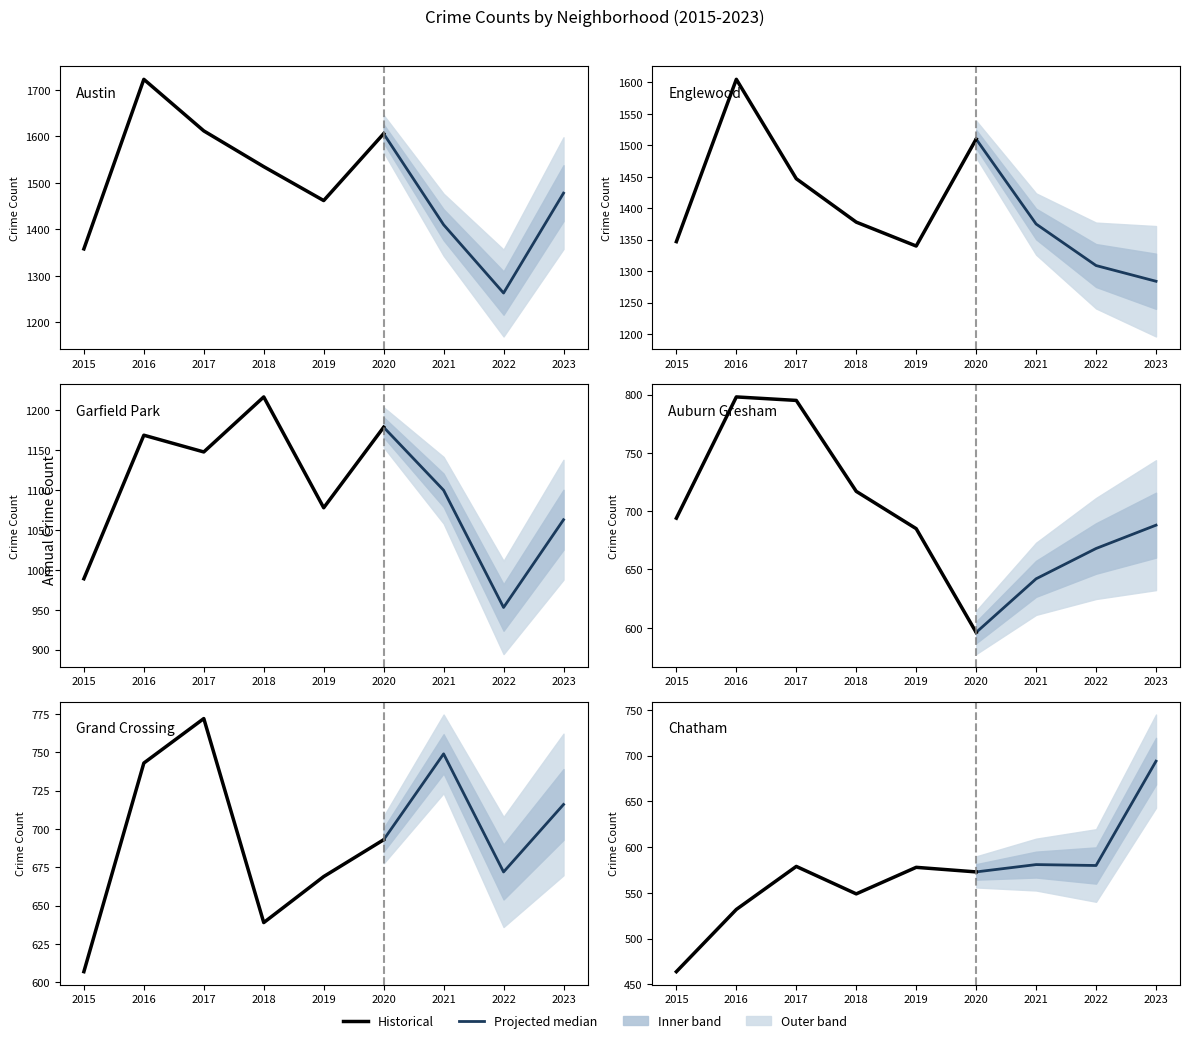

How many intersections are there between Grand Crossing and Auburn Gresham?

1